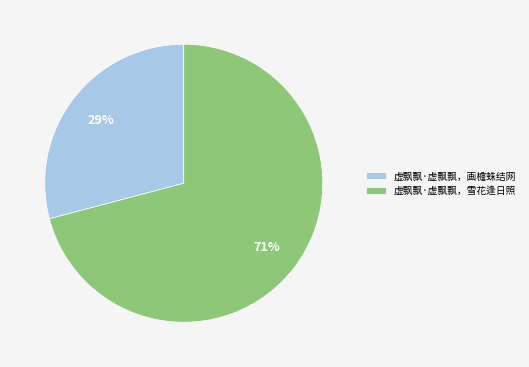

To the nearest percent, what is the difference between the 虚飘飘·虚飘飘，雪花逢日照 and 虚飘飘·虚飘飘，画檐蛛结网 slice percentages?

42%